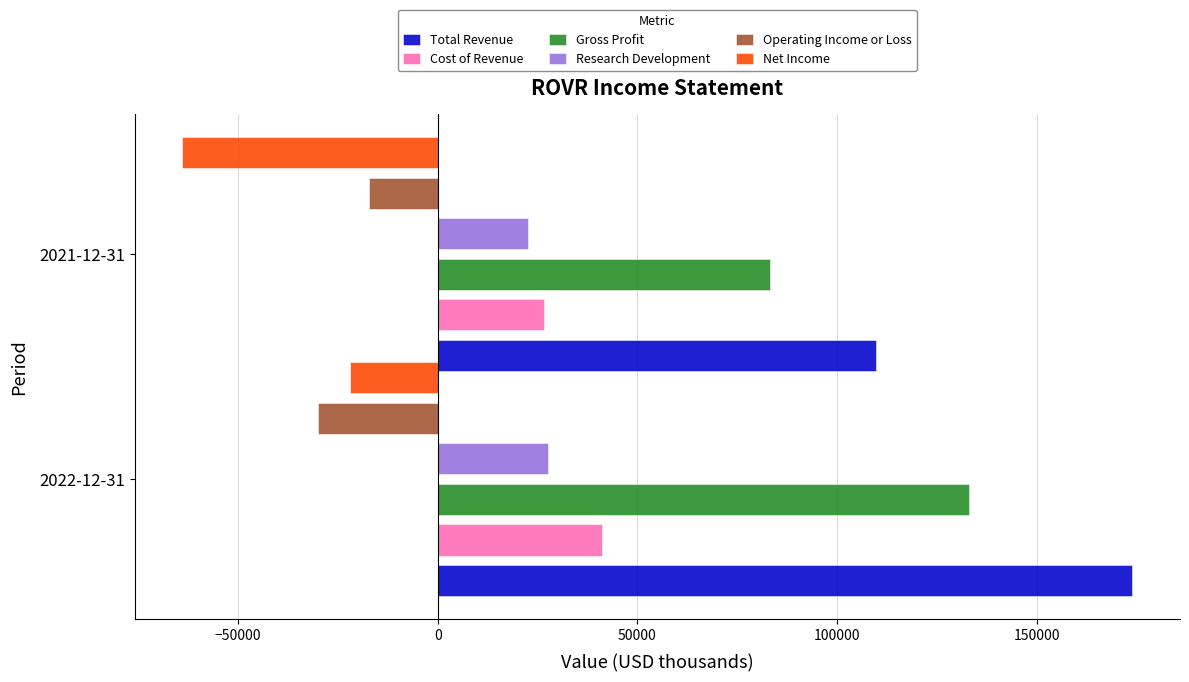

How many bars are there in each group?

6